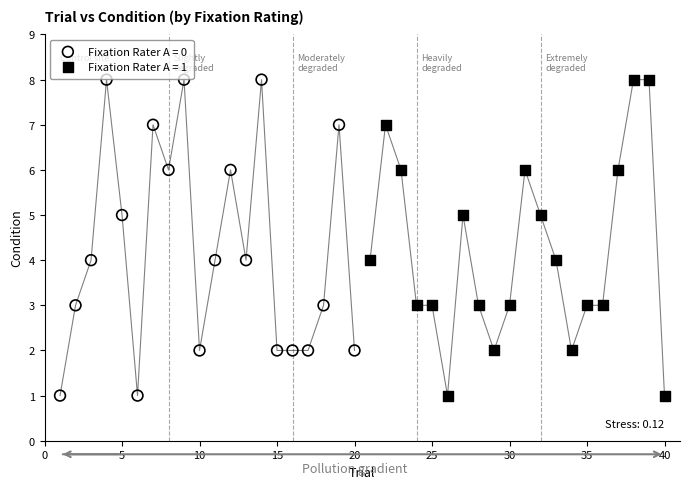

What are all the series names shown in the legend?

Fixation Rater A = 0, Fixation Rater A = 1